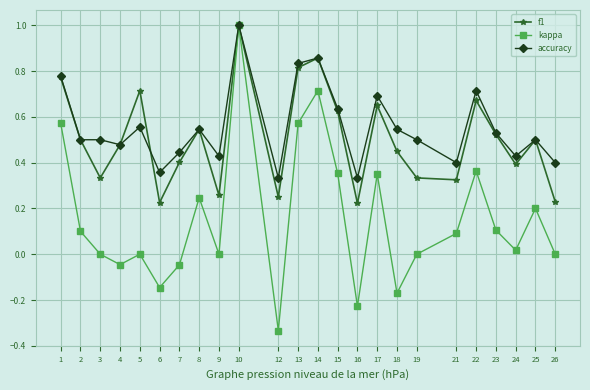

At 18, list the series in order from smallest to largest.

kappa, f1, accuracy